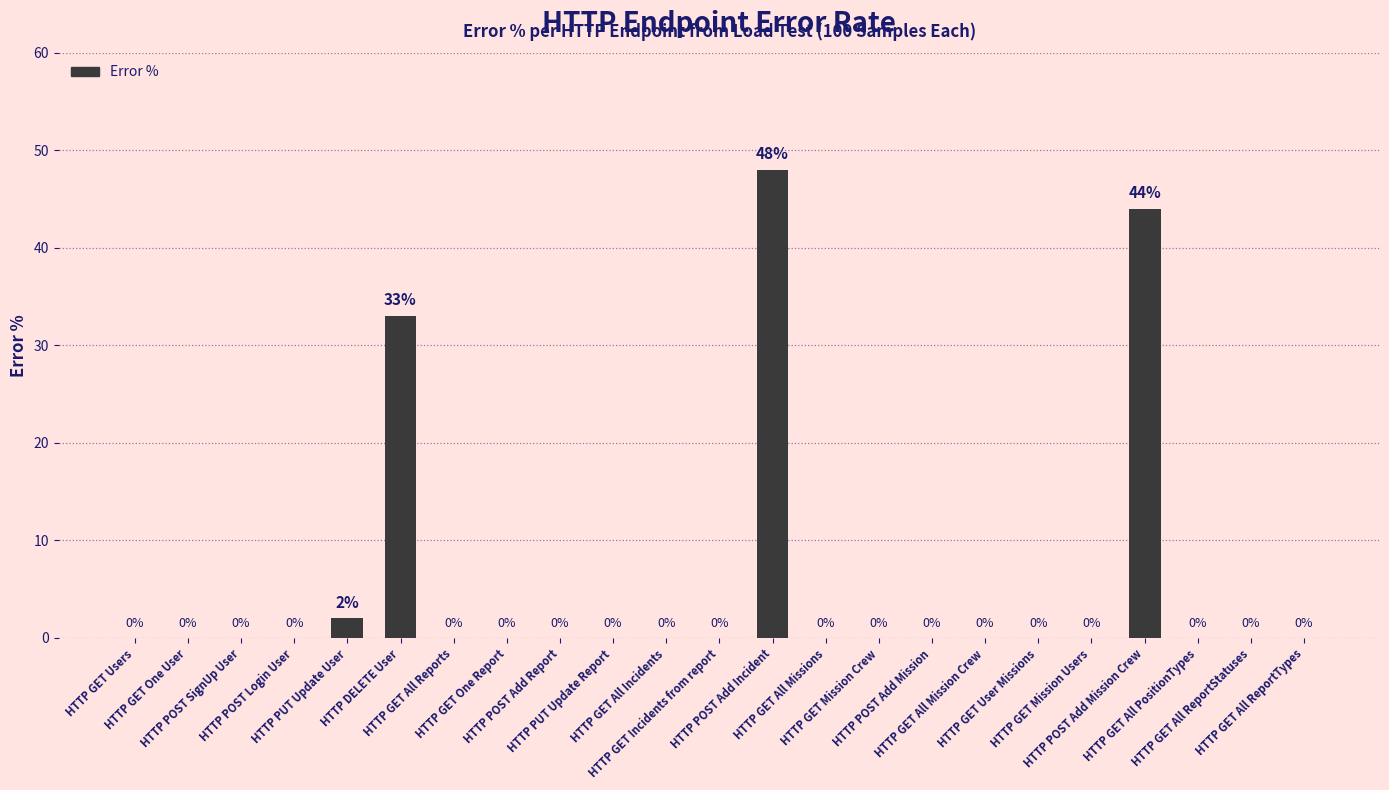

What is the sum of all values?

127